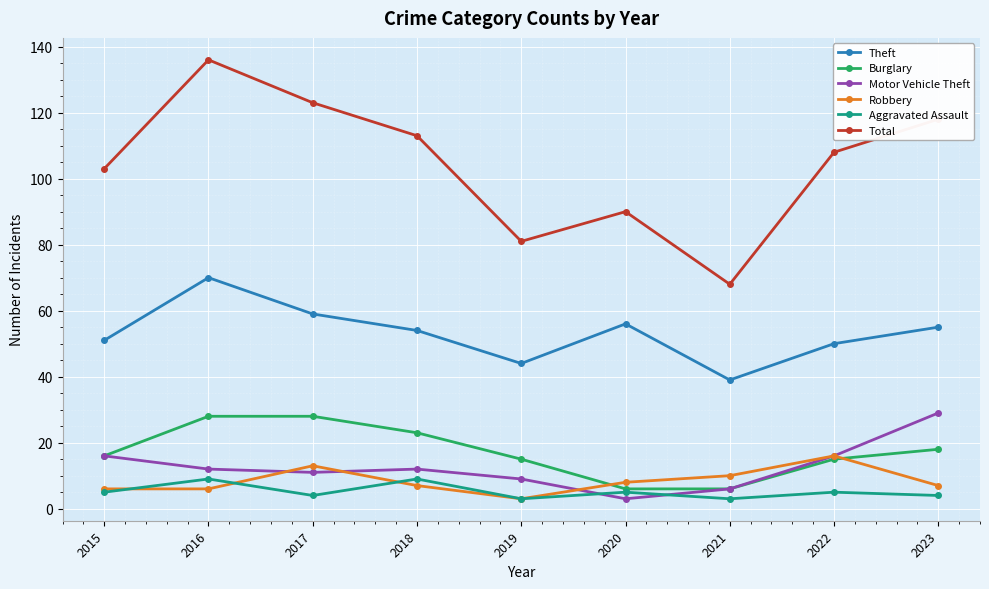

What are all the series names shown in the legend?

Theft, Burglary, Motor Vehicle Theft, Robbery, Aggravated Assault, Total